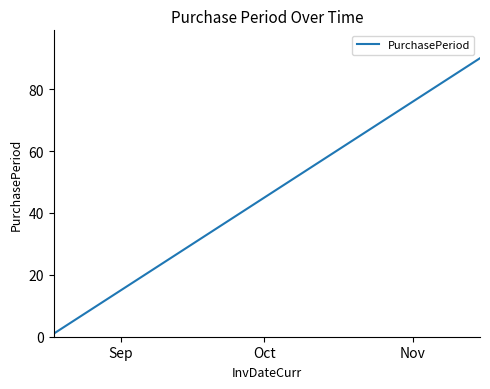

What is the greatest value displayed?

90